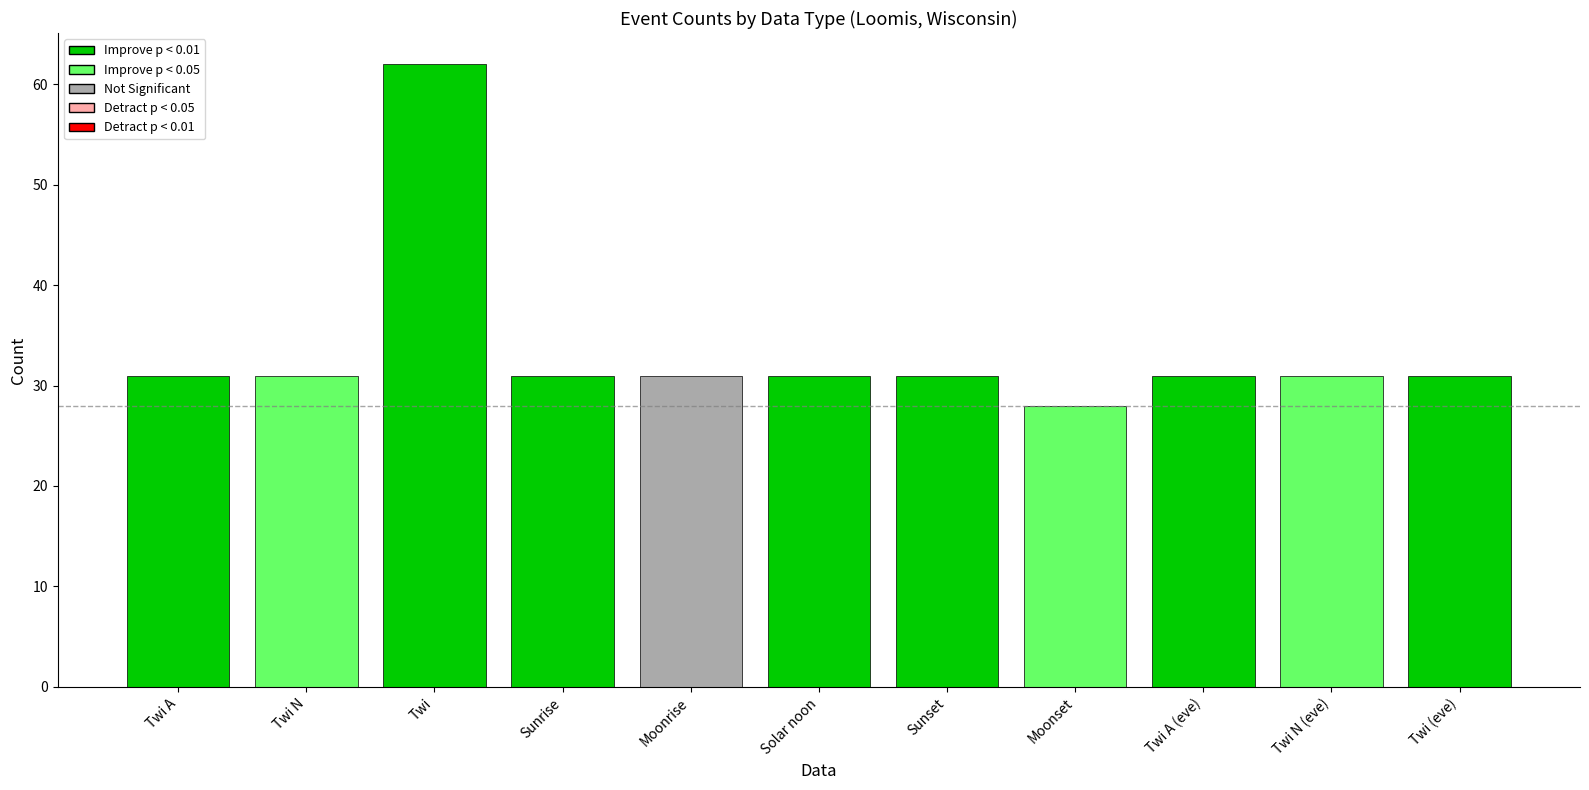

What is the difference between the maximum and minimum values?

34